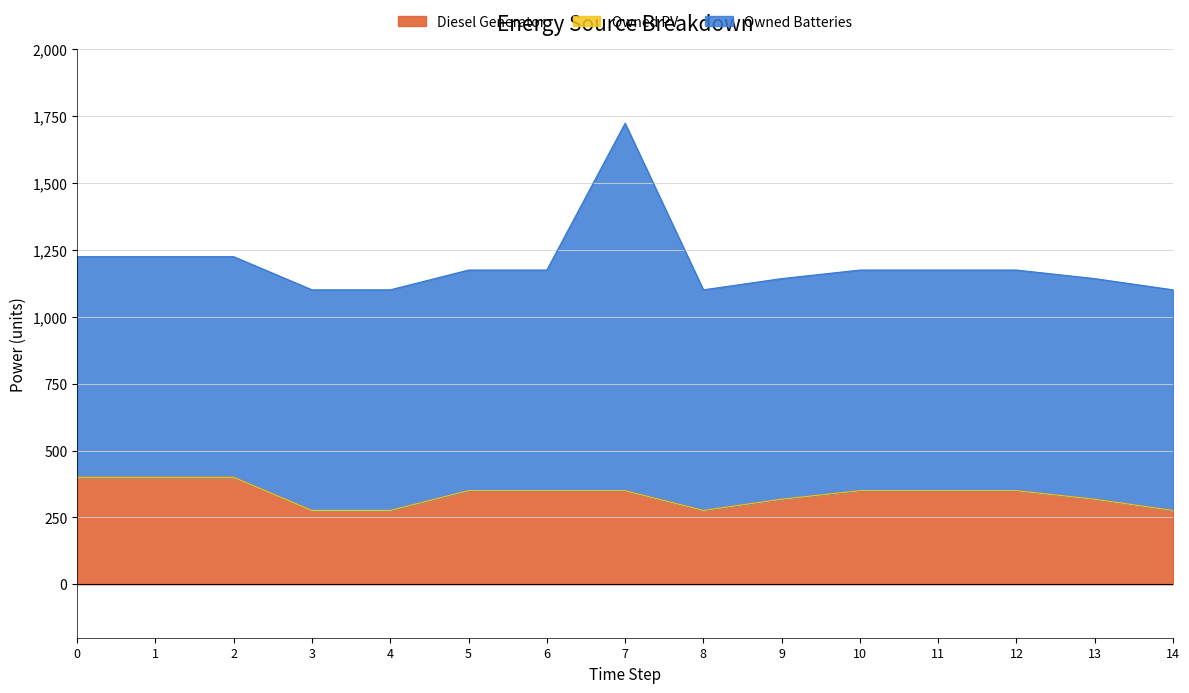

What is the greatest value displayed?

1374